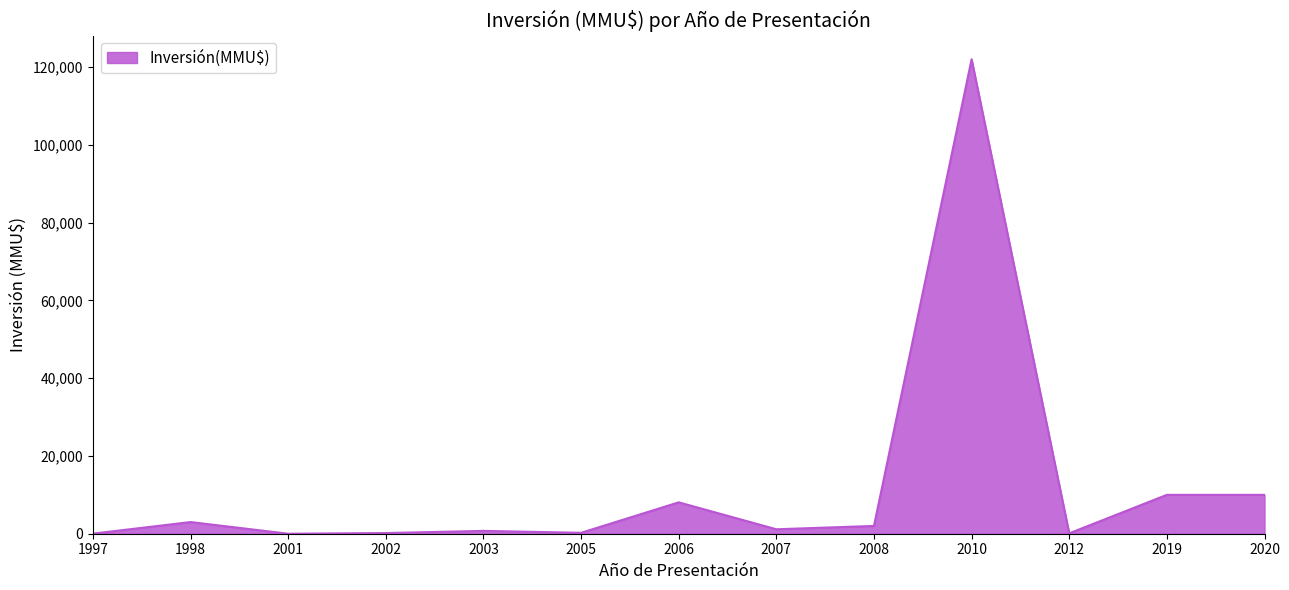

What is the greatest value displayed?

122000